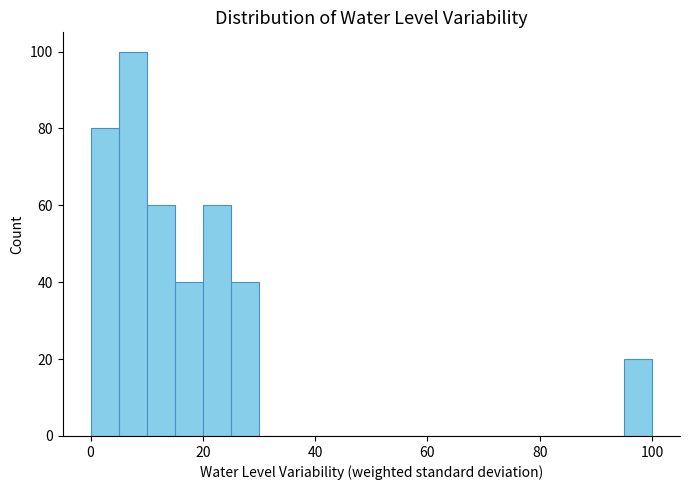

Read against the x-axis, roughly where is the centre of the tallest bar?

8